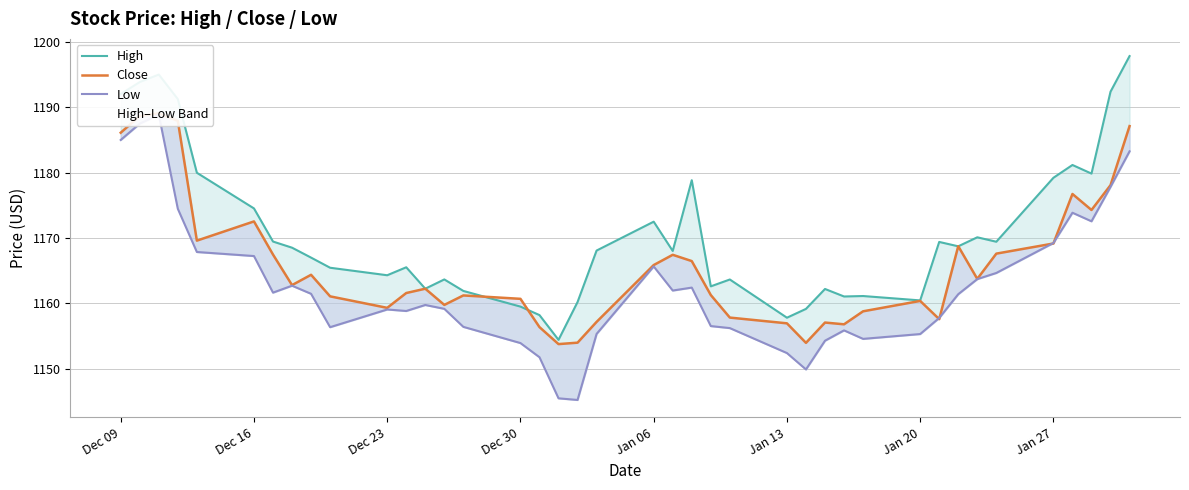

Does the chart have visible grid lines?

Yes